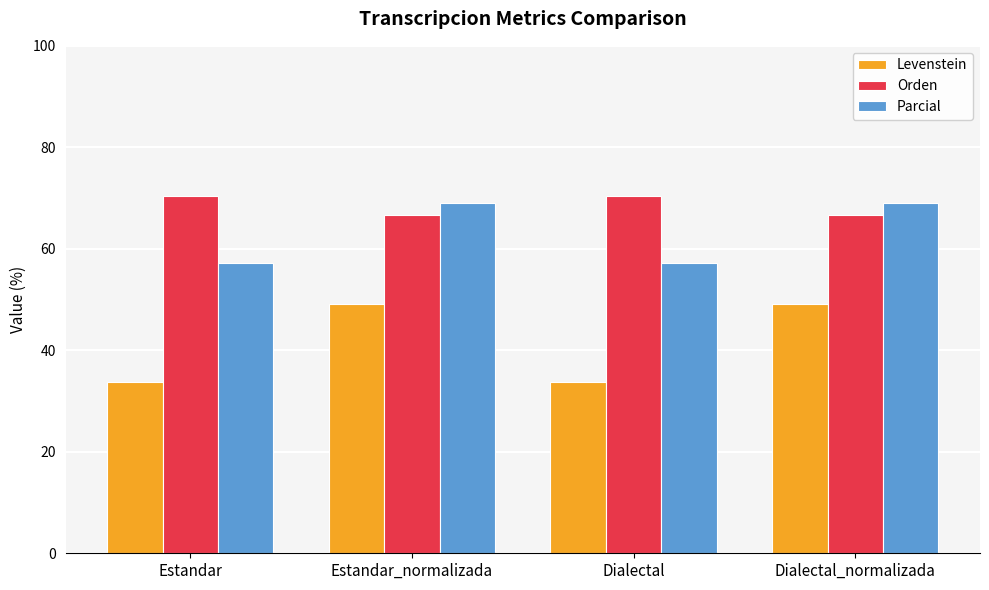

Does the chart contain stacked bars?

No